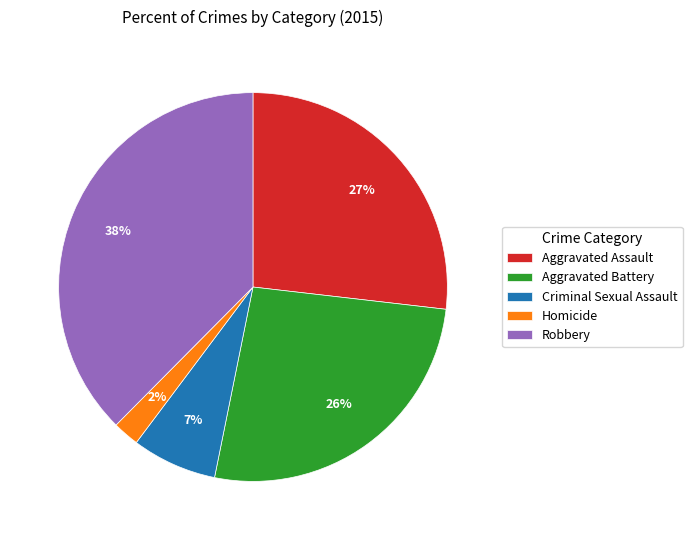

To the nearest percent, what portion does Robbery represent?

38%